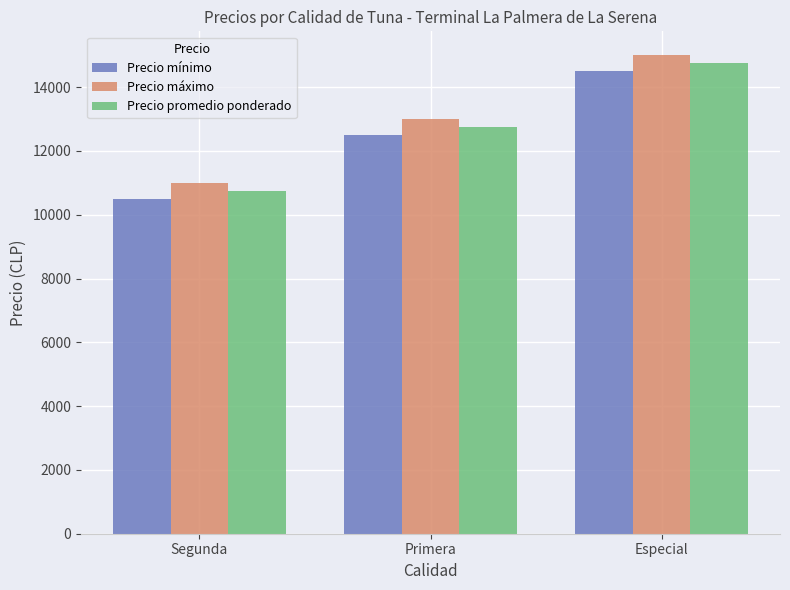

What is the total value across all series at Segunda?

32250